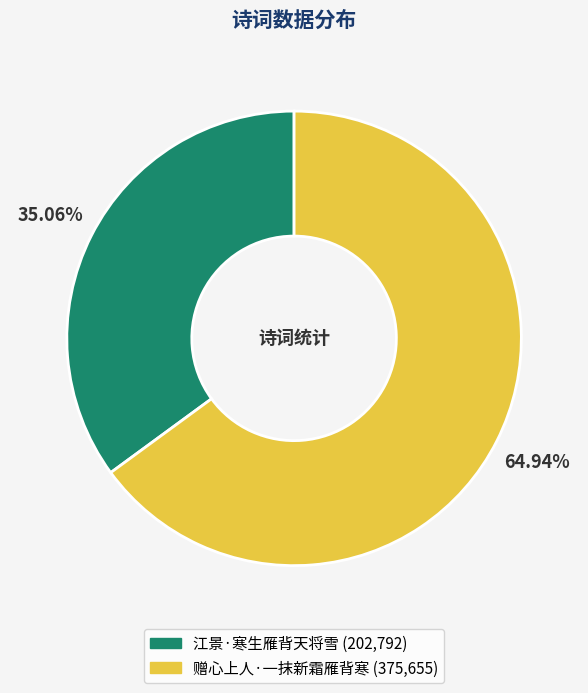

Count the number of slices in the pie.

2